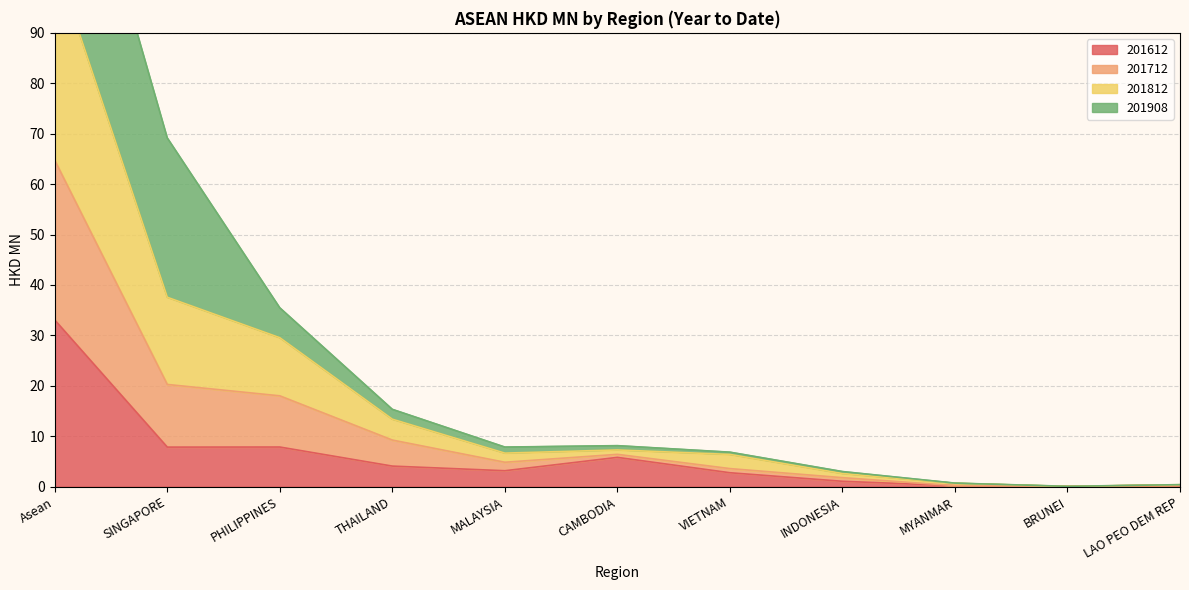

At which category does the chart reach its peak across all series?

Asean